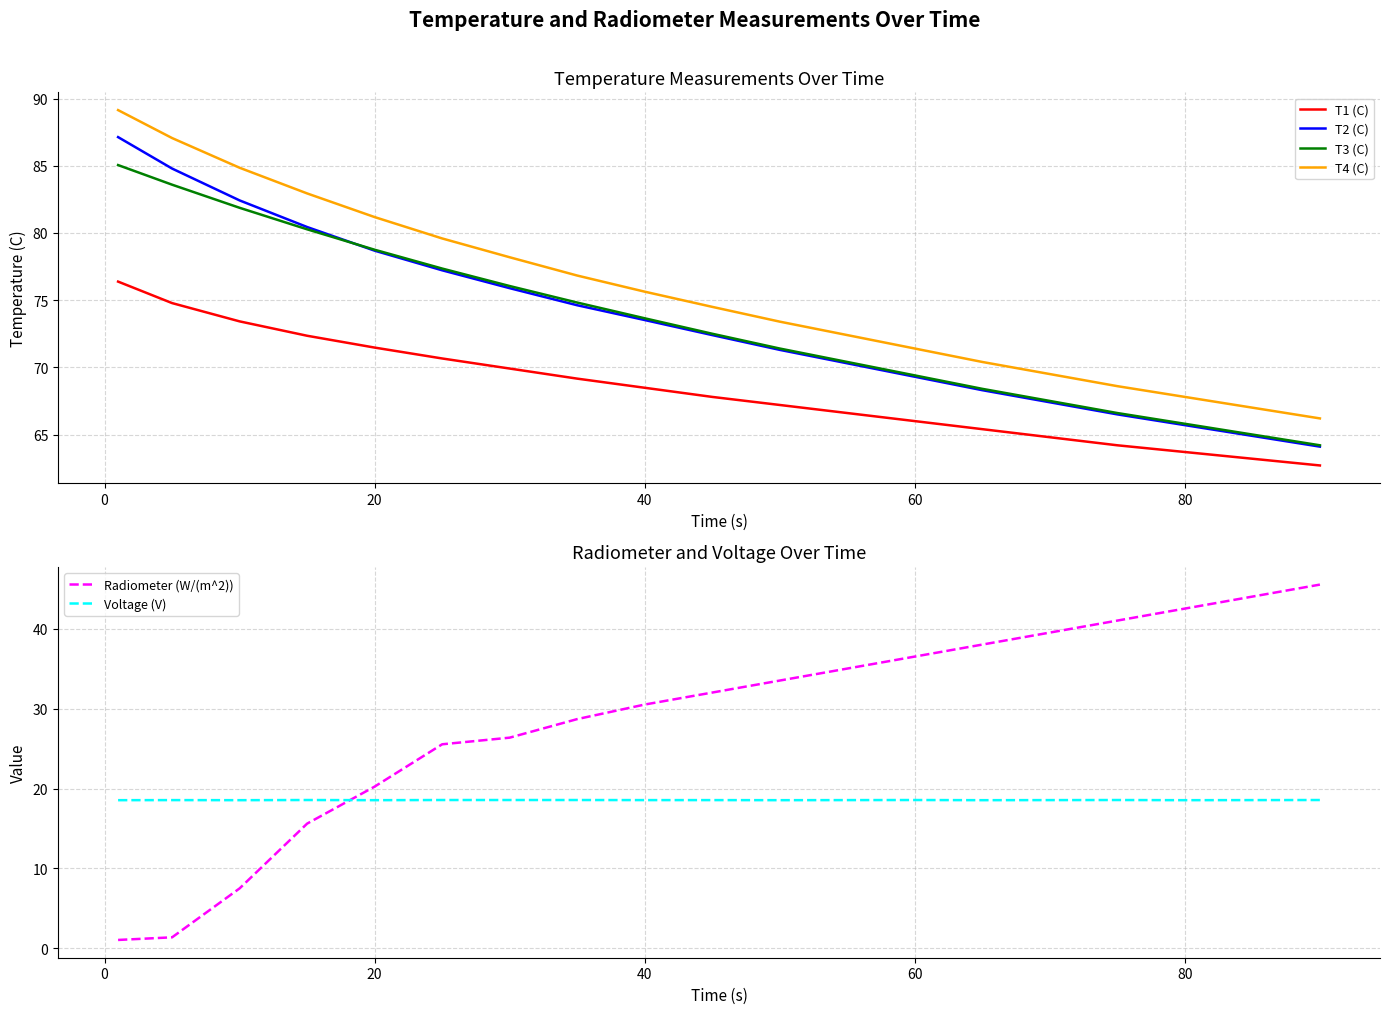

How many data points does each series have?

19